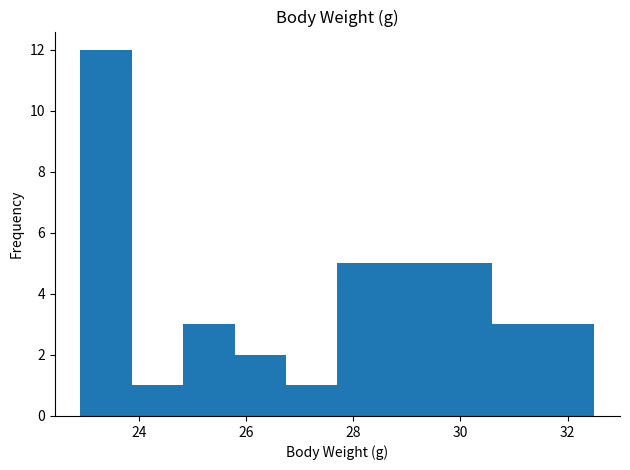

Which range on the x-axis has the tallest bar?

22.90 to 23.86